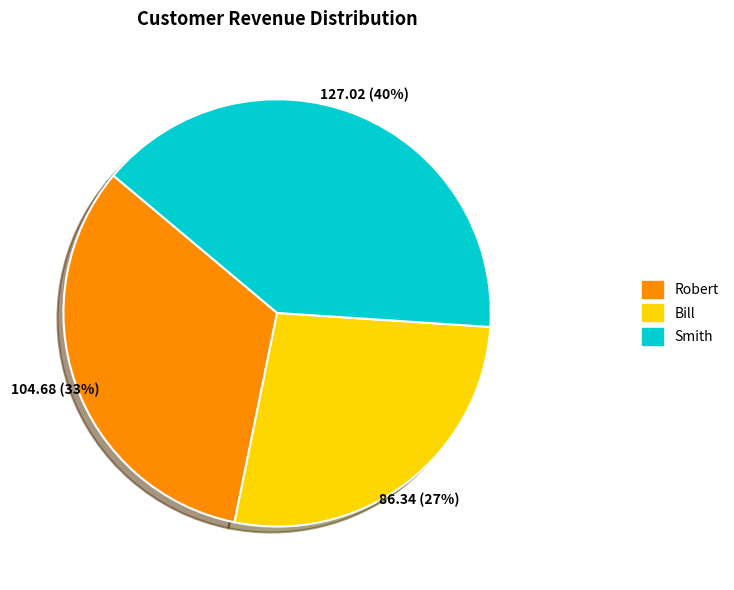

What is the smallest slice in the pie chart?

Bill